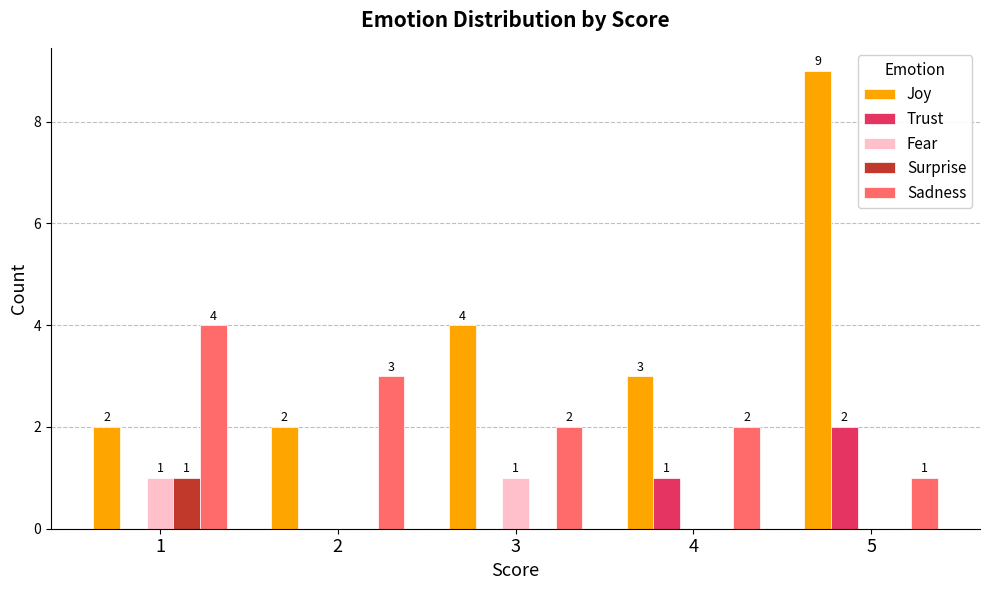

Reading left to right, what are all the values shown in this chart?

Joy: 2	2	4	3	9
Trust: 0	0	0	1	2
Fear: 1	0	1	0	0
Surprise: 1	0	0	0	0
Sadness: 4	3	2	2	1